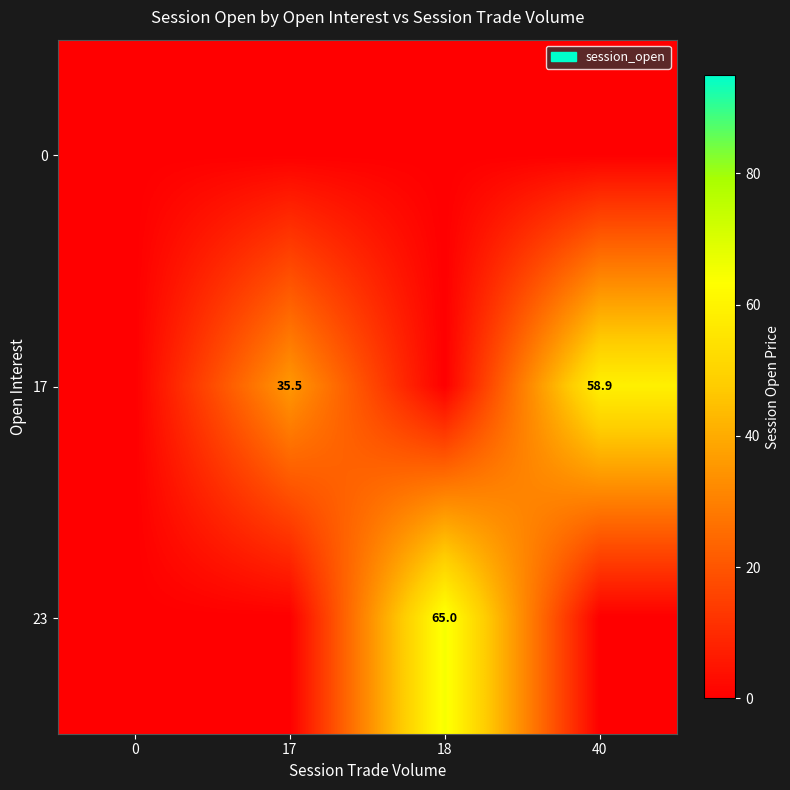

What is the greatest value displayed?

65.0